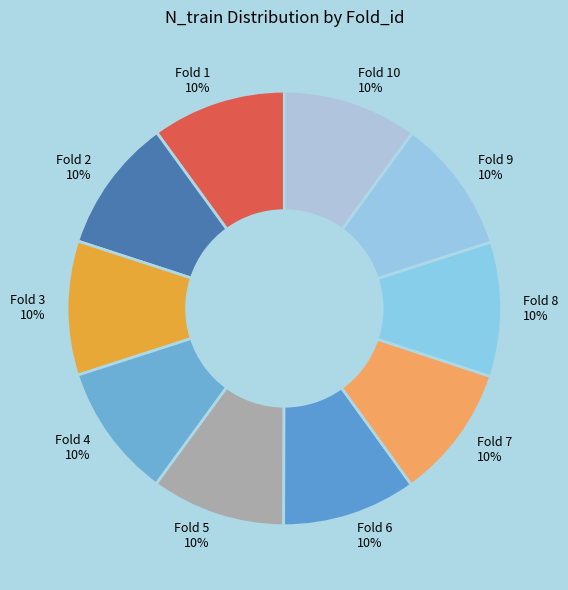

To the nearest percent, what is the average slice percentage?

10%